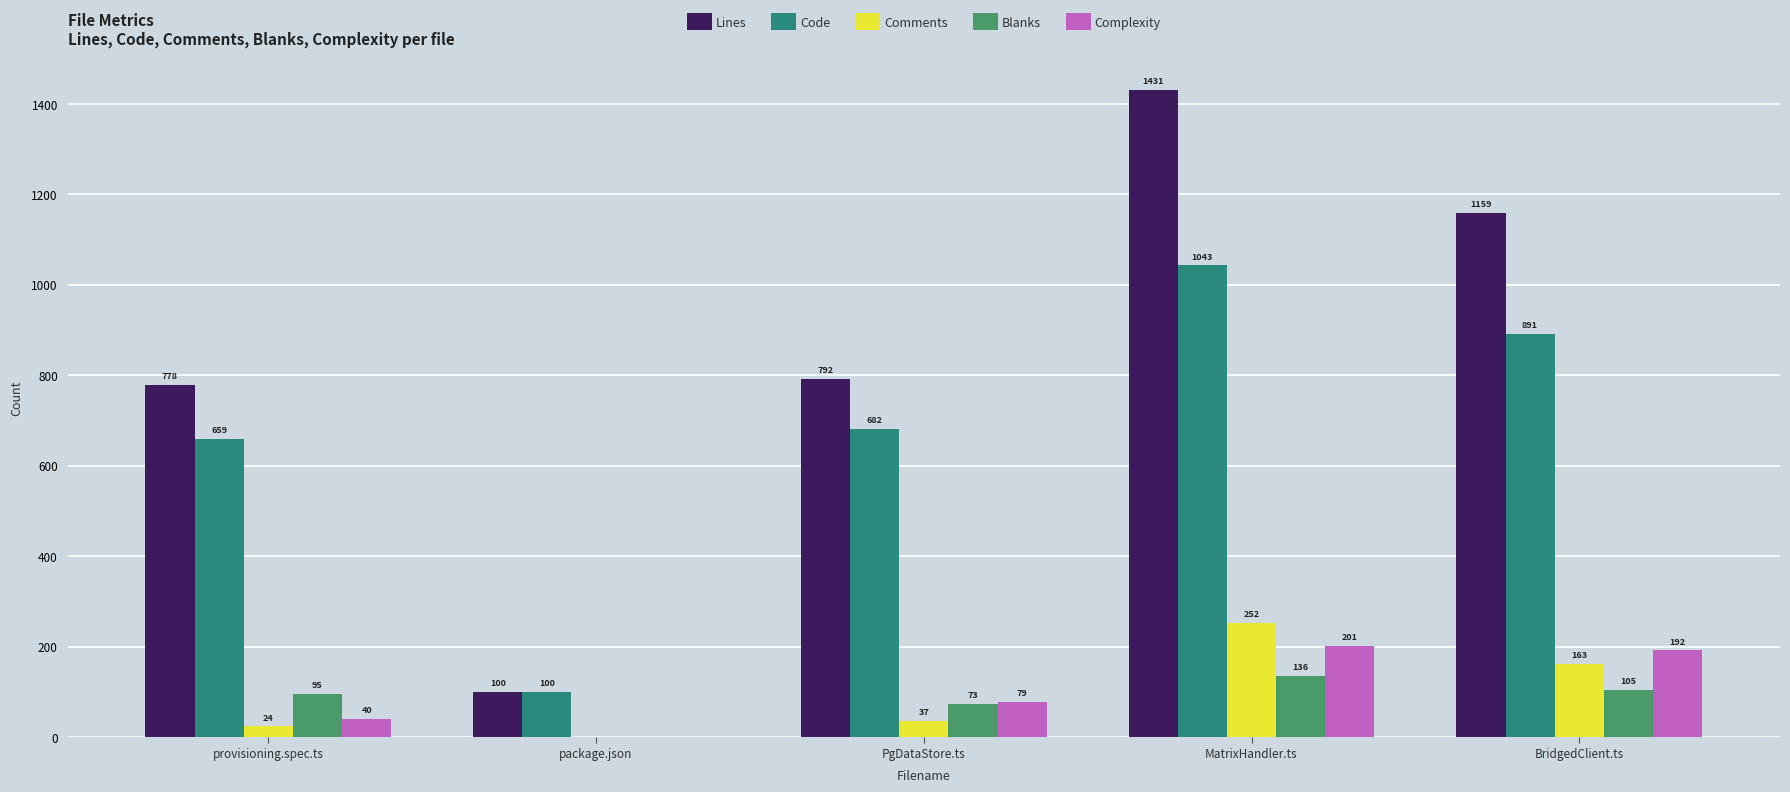

What is the maximum value for Complexity?

201